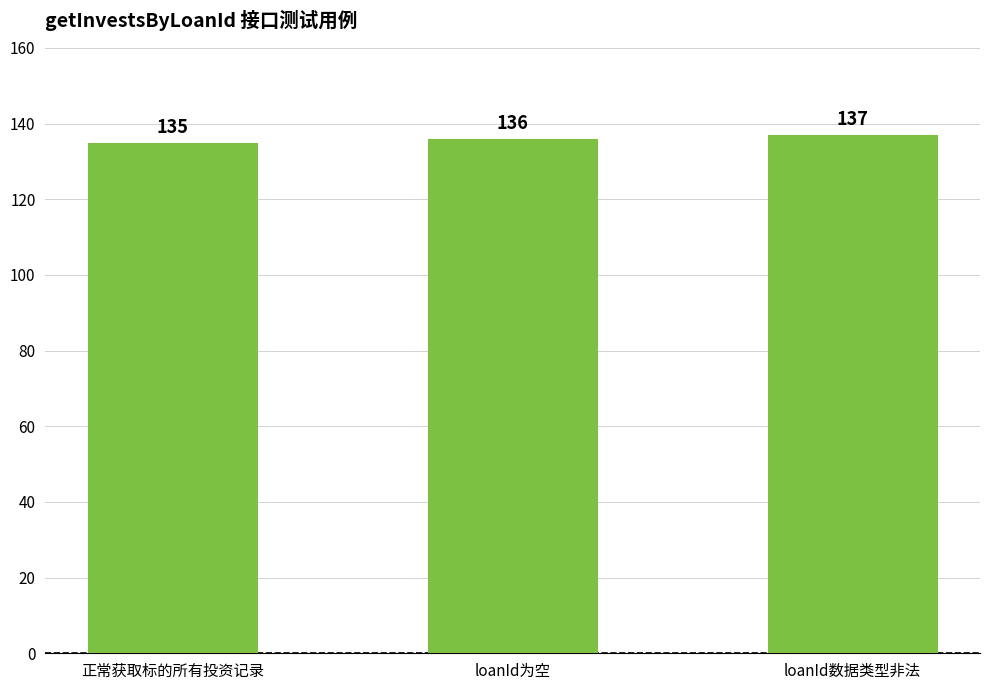

What is the smallest value displayed?

135